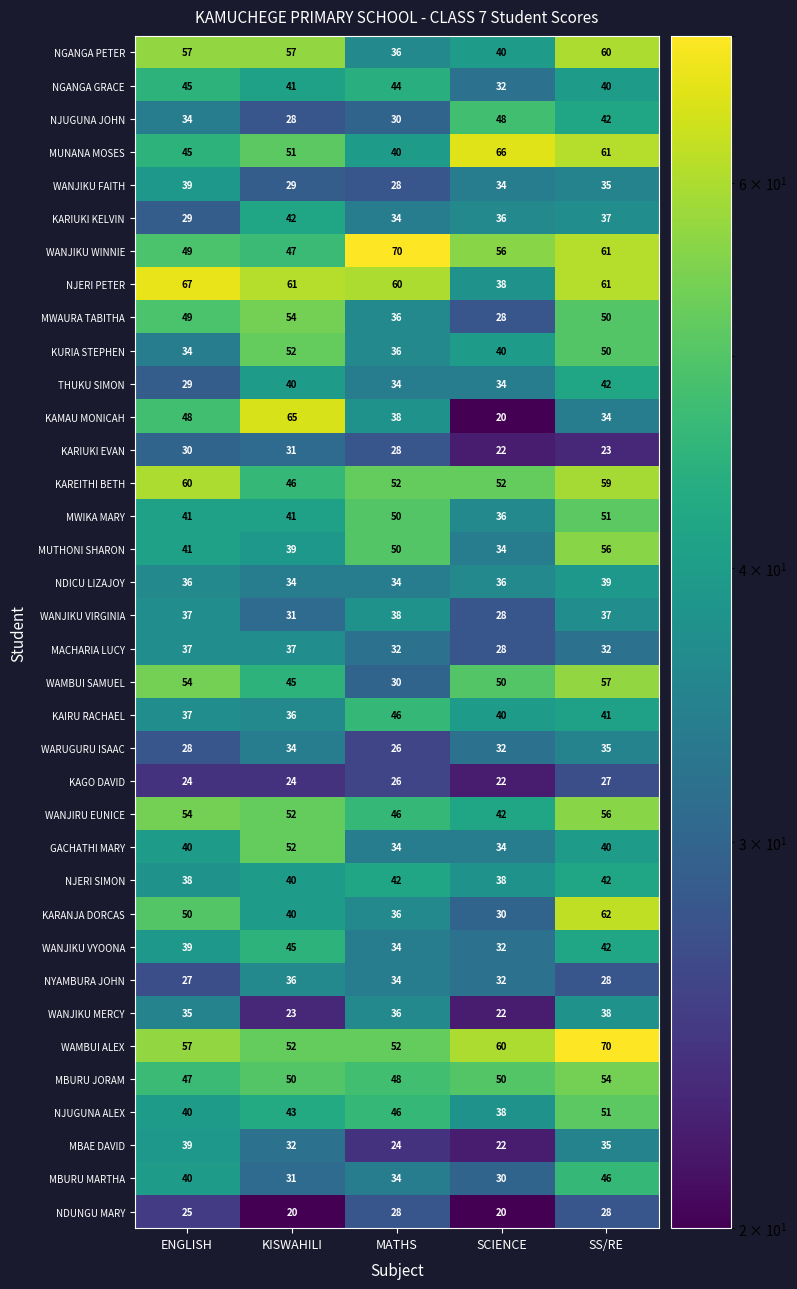

Between KISWAHILI and SCIENCE, which series saw the biggest shift?

KAMAU MONICAH